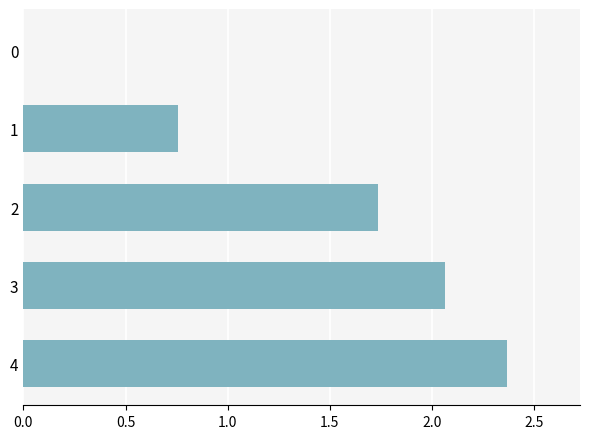

How many values are above zero?

4